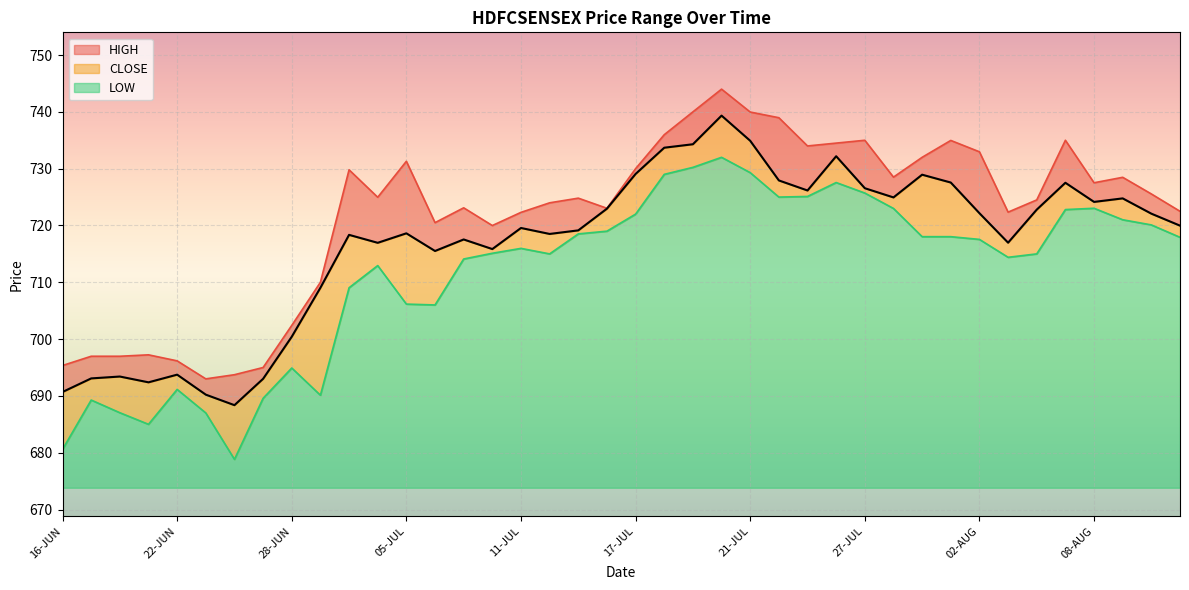

Which series has the widest spread of values?

LOW